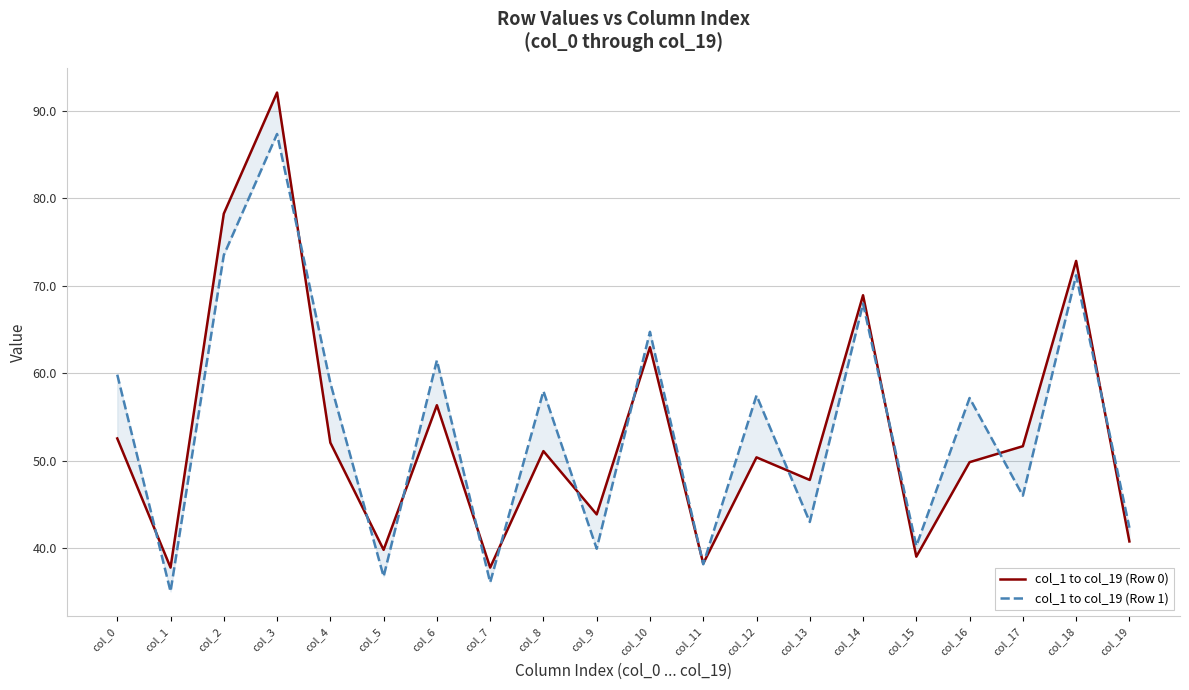

What are all the series names shown in the legend?

col_1 to col_19 (Row 0), col_1 to col_19 (Row 1)